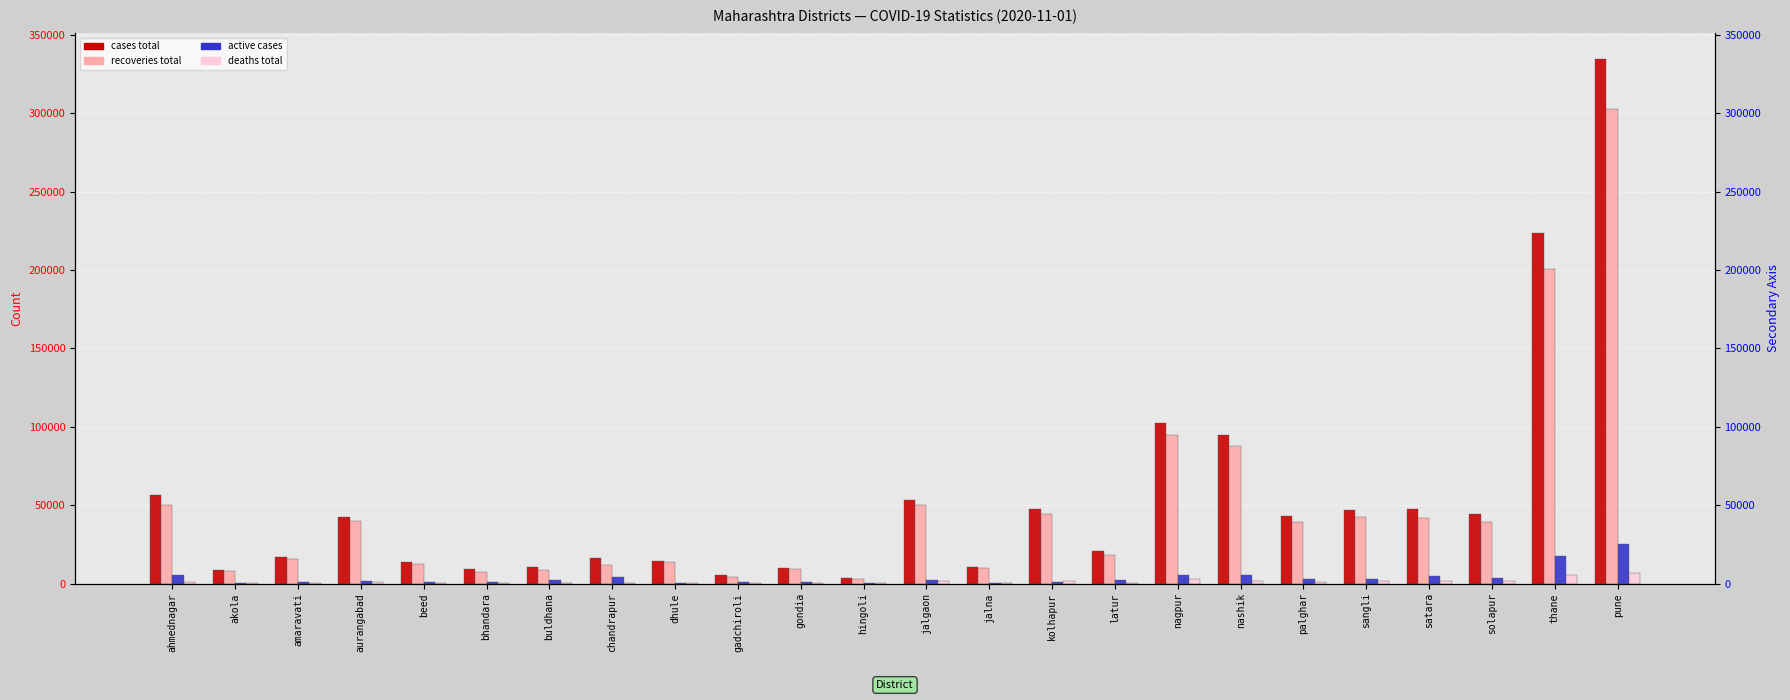

Rank the series by their maximum value, from highest to lowest.

cases total, recoveries total, active cases, deaths total